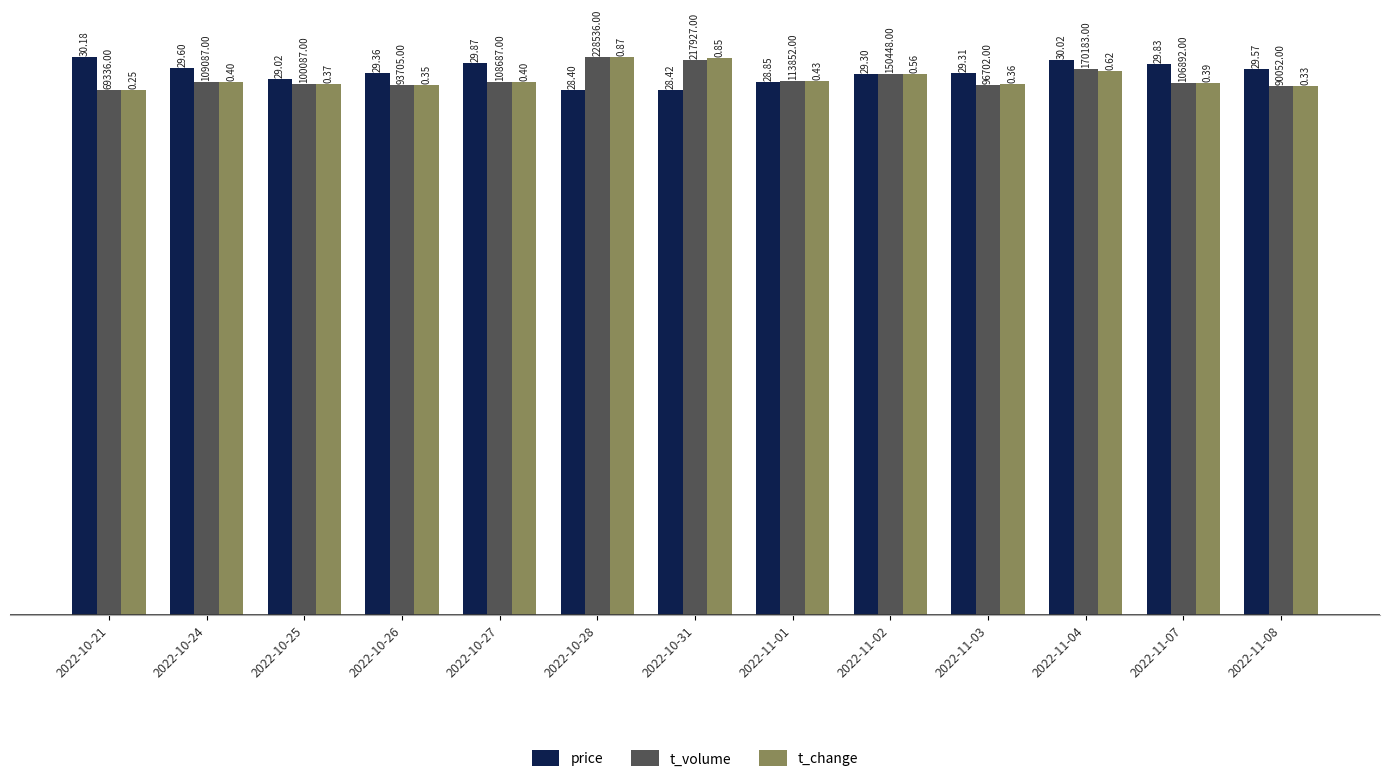

What position from the left is 2022-10-24?

2